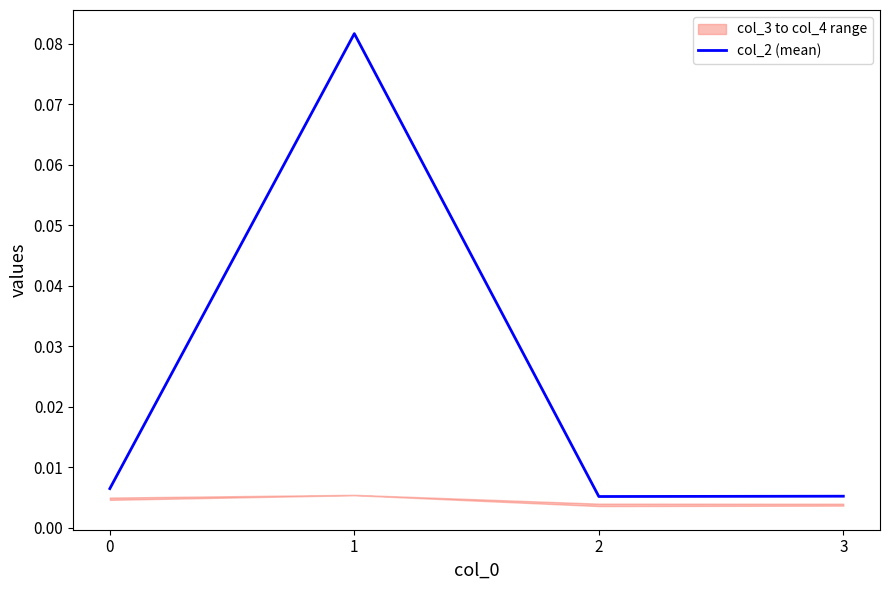

List the labels in order of value, smallest first.

2, 3, 0, 1